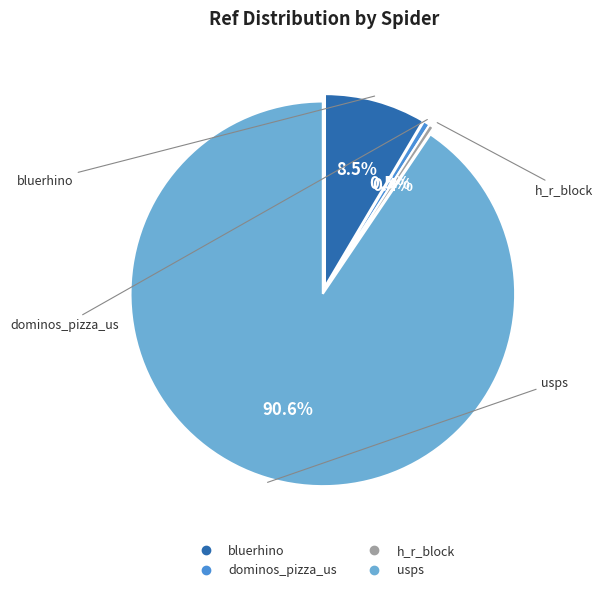

Do bluerhino and dominos_pizza_us together represent more than half of the pie?

No